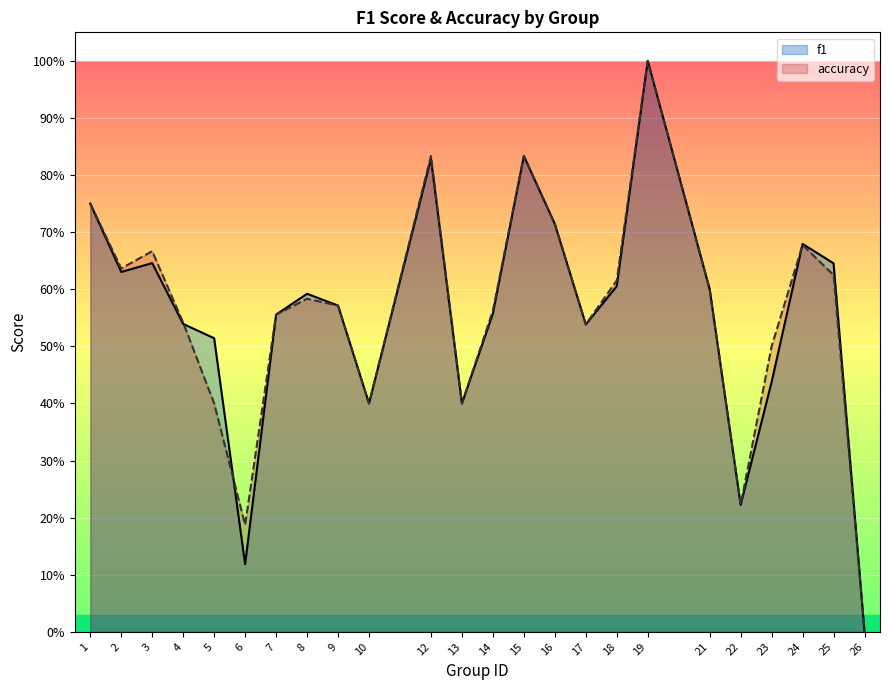

The value of f1 at 26 is -0.6. True or false?

False